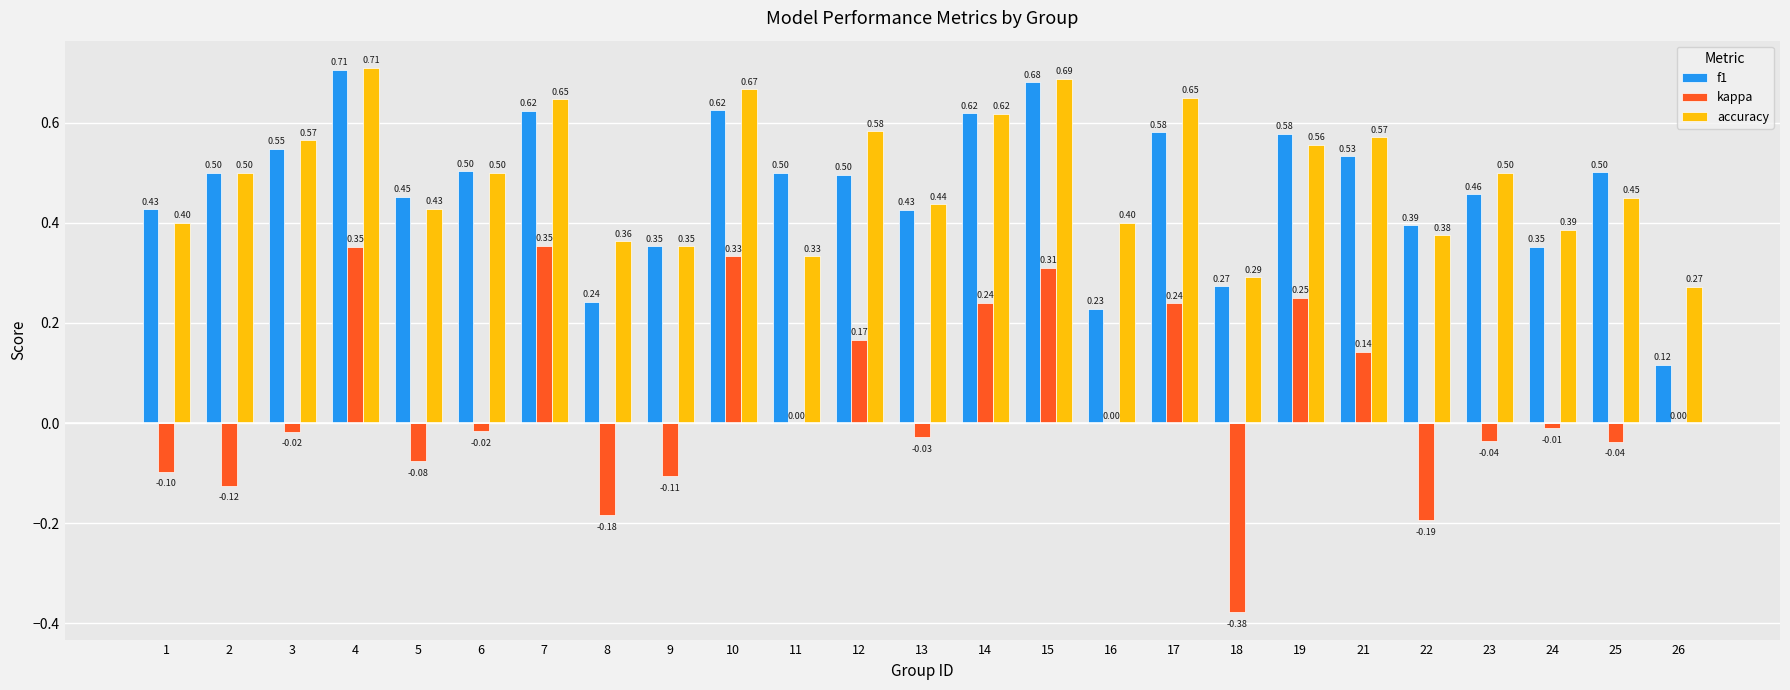

Which series changed the most between 3 and 19?

kappa